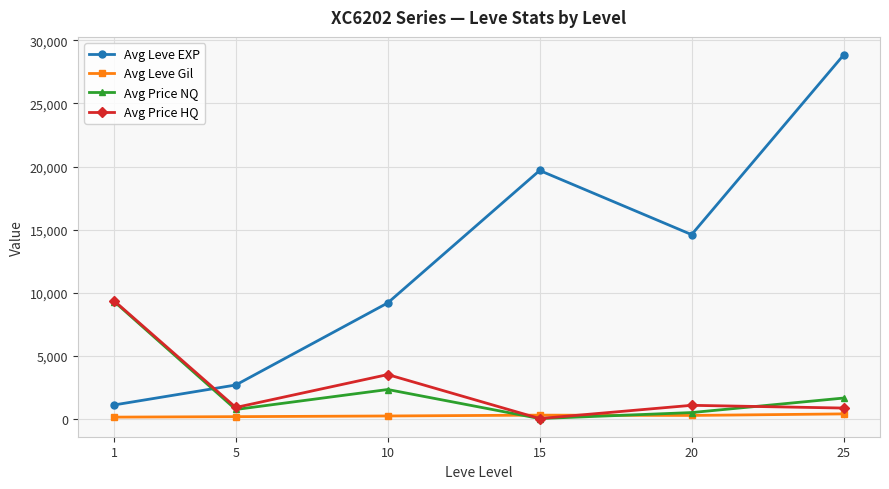

Which label corresponds to the largest value in the chart?

25